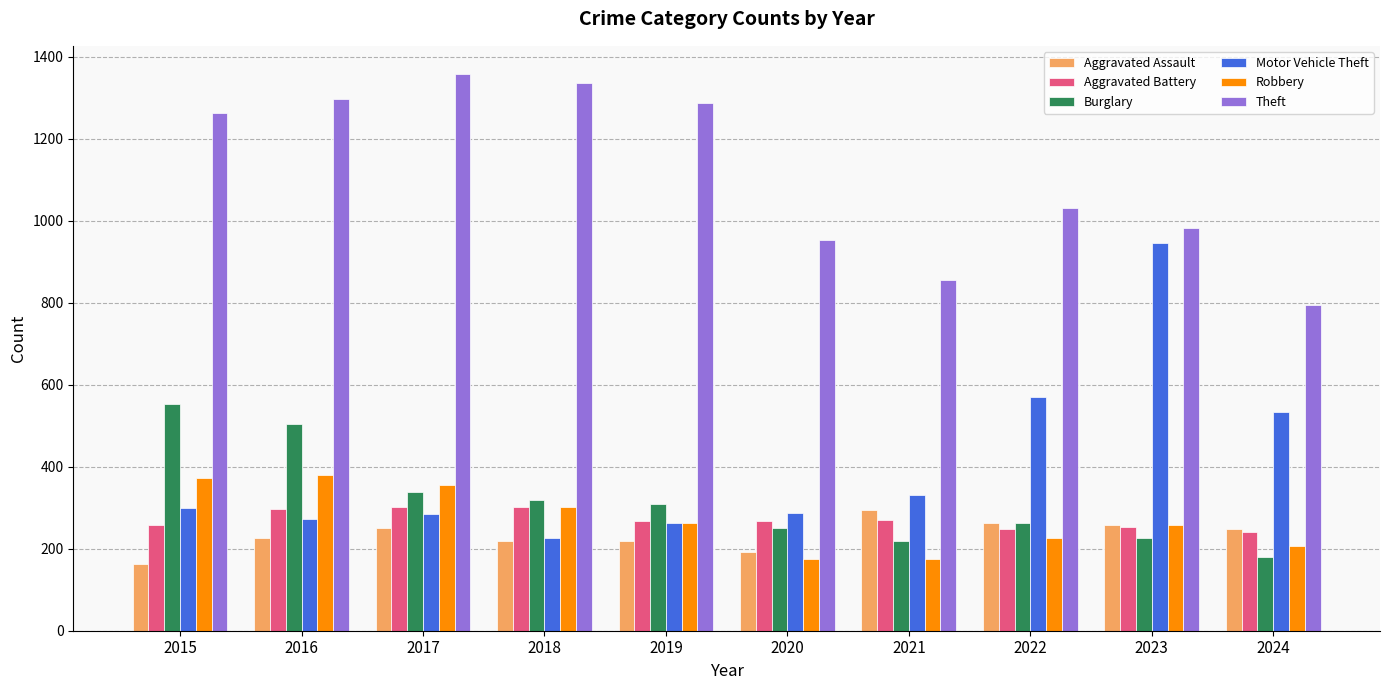

Is it true that Motor Vehicle Theft equals 362 at 2016?

False